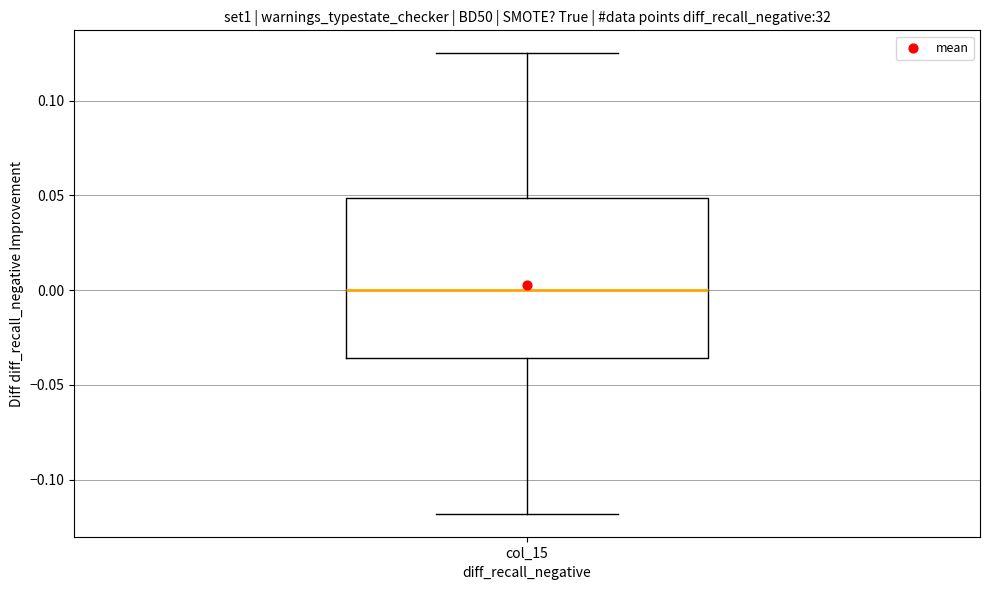

Where does the lower whisker of the box for col_15 end on the y-axis? The values are not printed on the chart, so give them approximately, as read against the axis.

-0.120